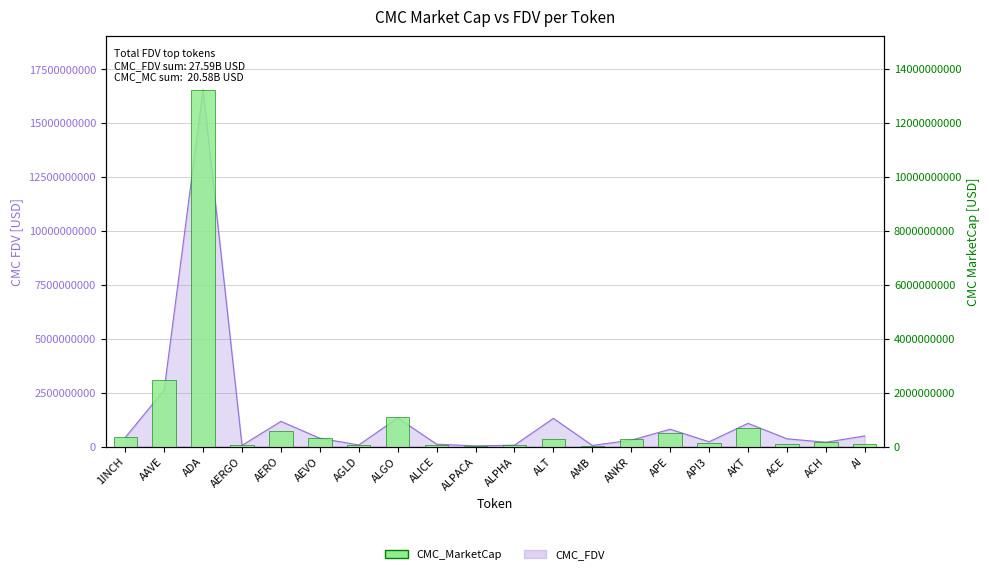

Reading left to right, list all the values displayed in this chart.

1INCH=354534634.1	AAVE=2449090944.6	ADA=13213978193.6	AERGO=49196291.9	AERO=572517111.8	AEVO=334330354.7	AGLD=71764424.7	ALGO=1096300061.9	ALICE=74755480.9	ALPACA=24653631.4	ALPHA=55768177.0	ALT=291794646.8	AMB=24490708.5	ANKR=293465932.9	APE=485556116.2	API3=135472460.7	AKT=688015236.8	ACE=91297924.0	ACH=162249476.5	AI=107033776.1